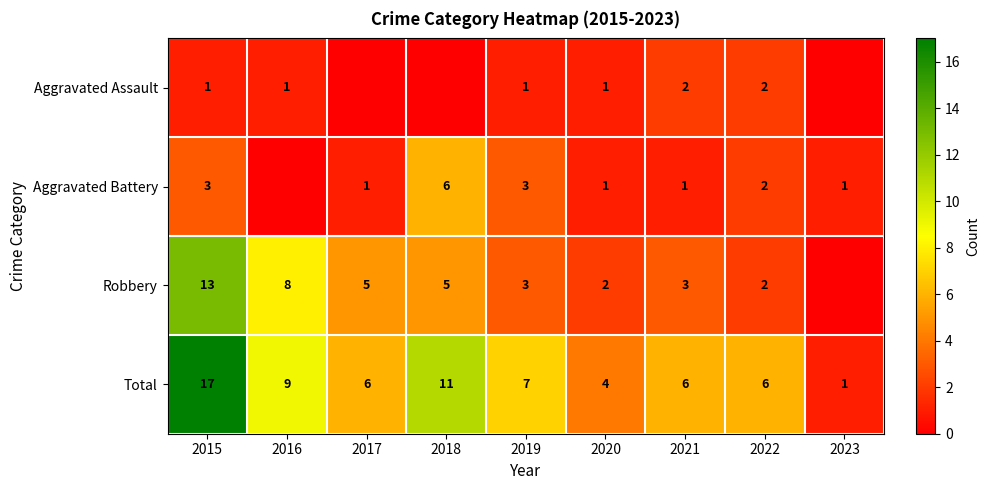

Which category has the lowest value in the Total series?

2023